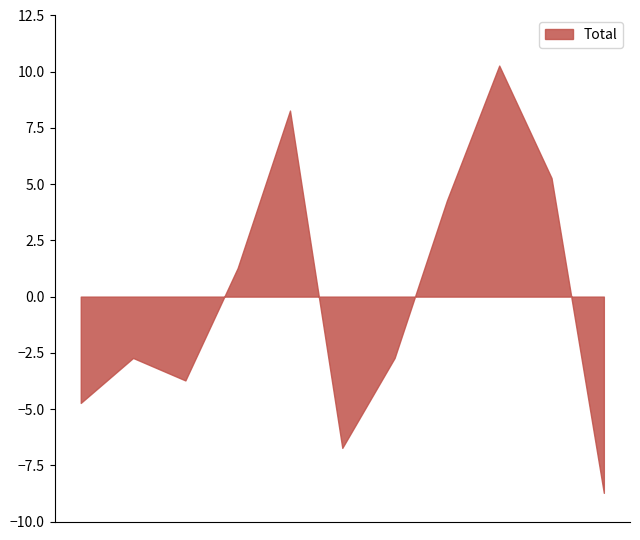

Is it true that the value at 2025 is 2?

True